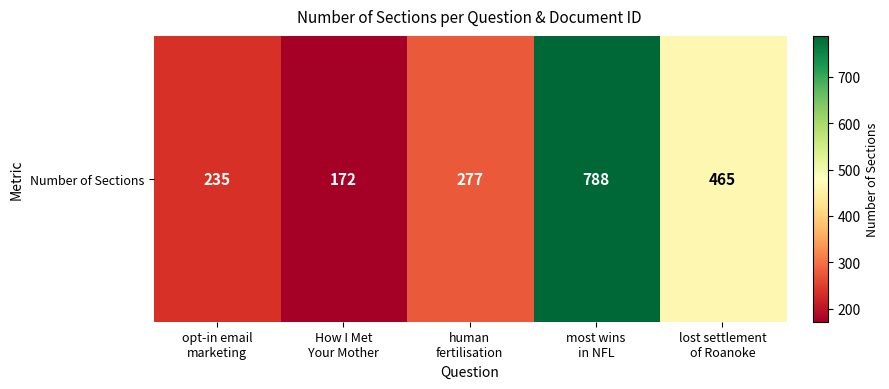

What is the approximate value at opt-in email
marketing?

235